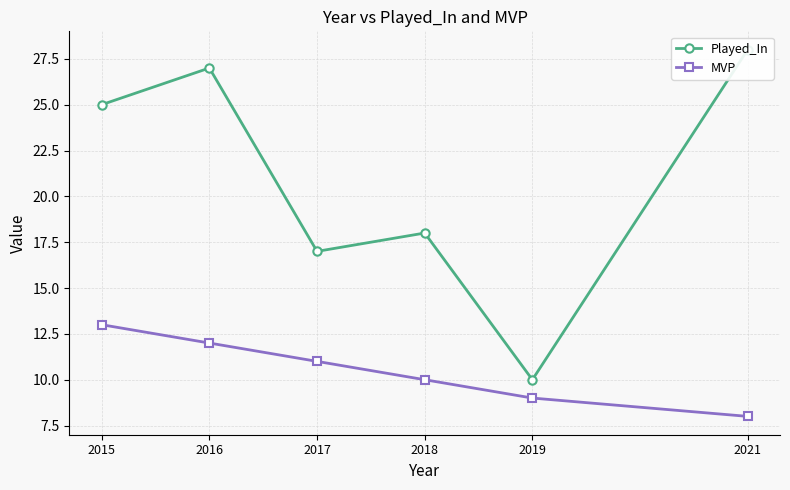

How many lines are shown in the chart?

2